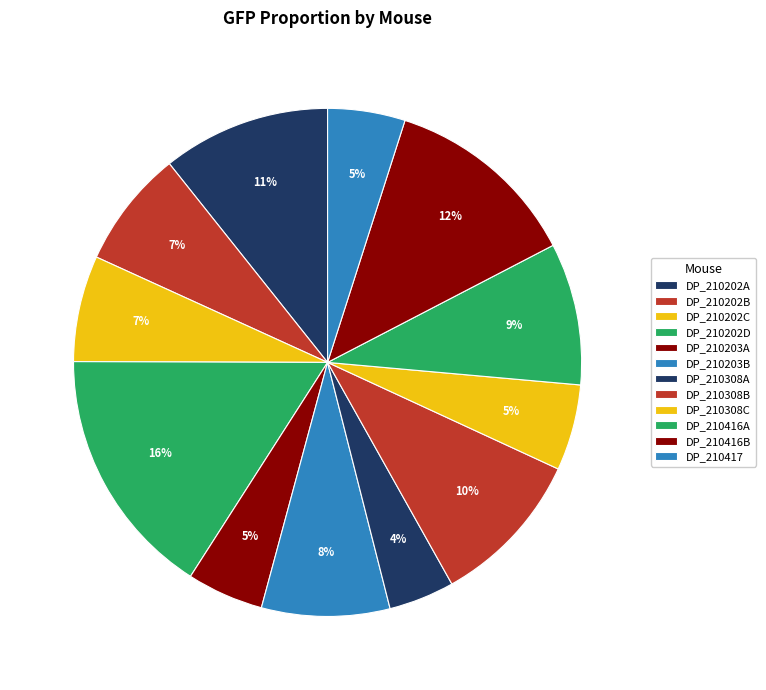

The DP_210202B slice represents 1% of the pie. True or false?

False